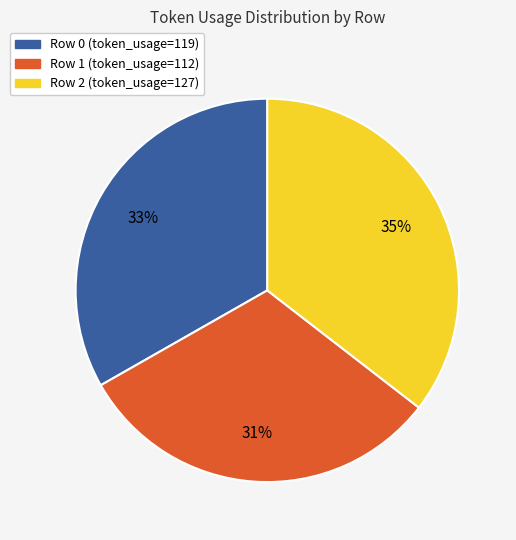

To the nearest percent, what is the difference between the largest and smallest slice percentages?

4%